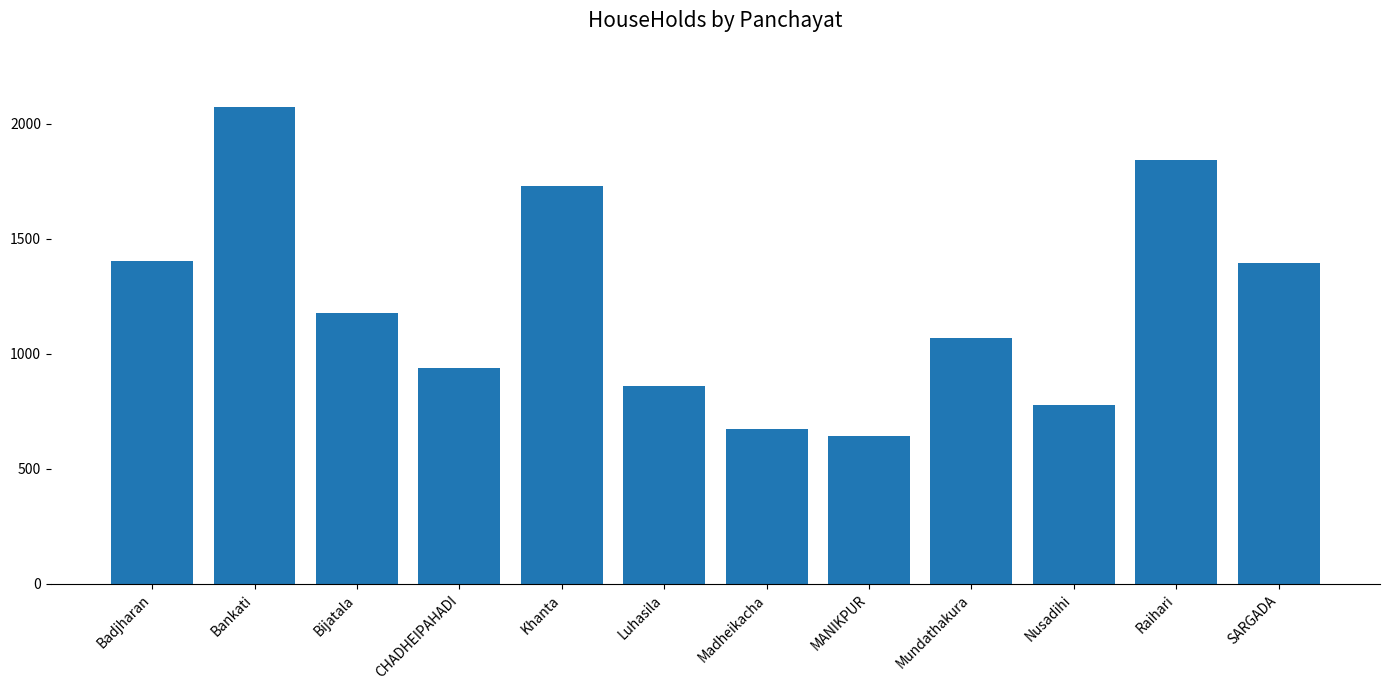

True or false: the data shows 780 at Nusadihi.

True